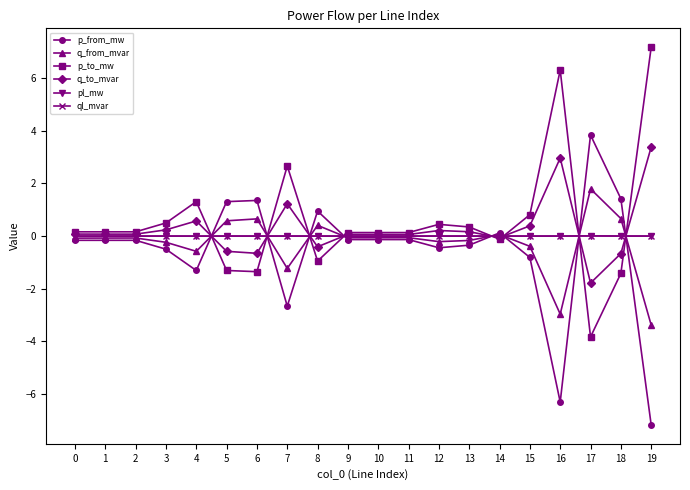

After their last crossing, which series has the higher values: q_from_mvar or pl_mw?

pl_mw